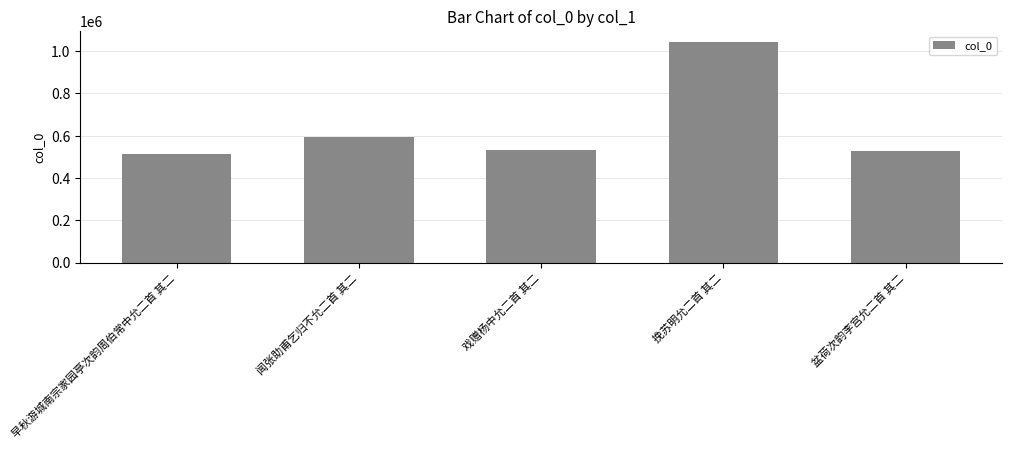

Which has a higher value, 挽苏明允二首 其二 or 闻张助甫乞归不允二首 其二?

挽苏明允二首 其二